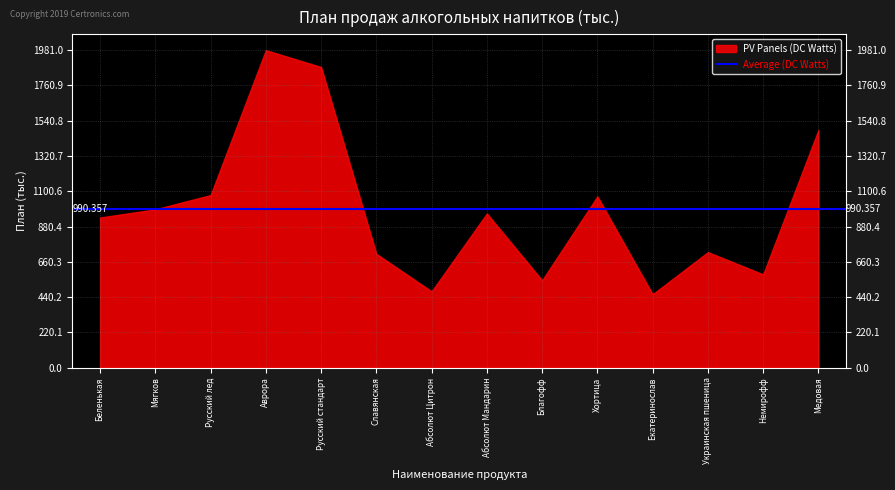

At which category does the chart reach its peak across all series?

Аврора